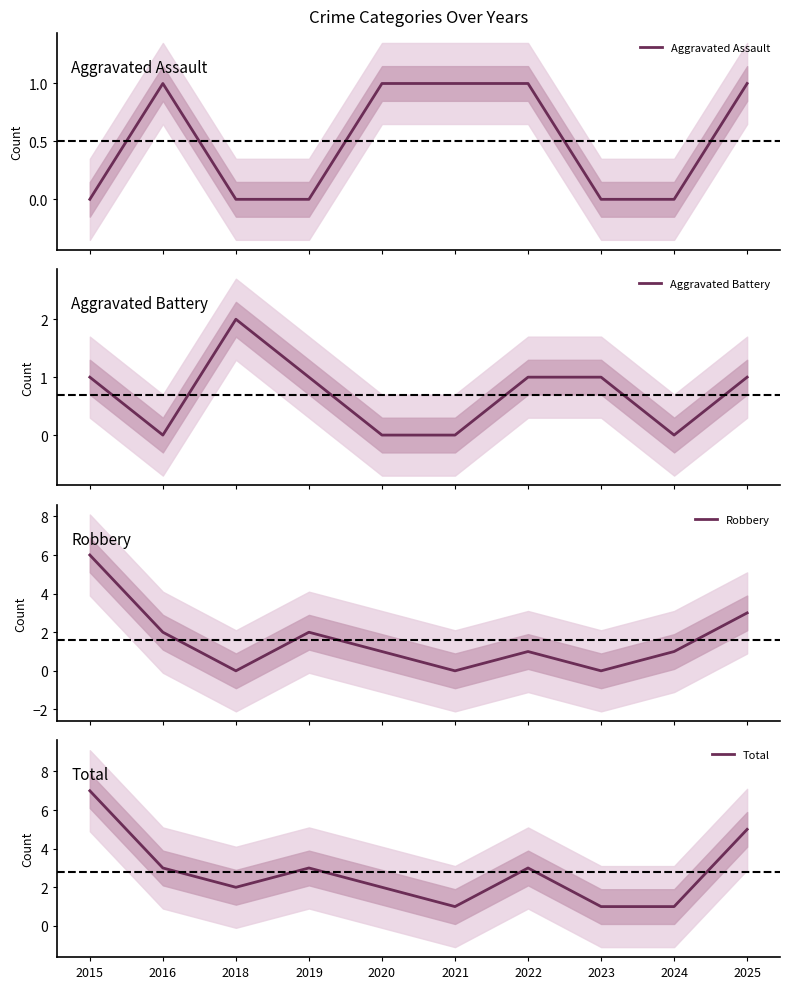

Is this an area chart (filled region under the line)?

No